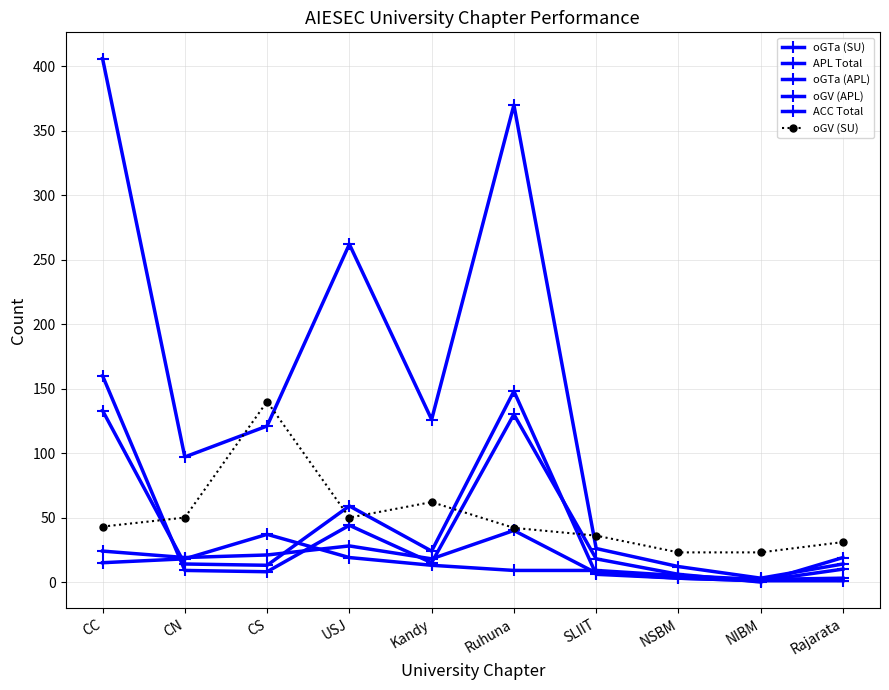

What is the sum of all oGV (APL) values?

130